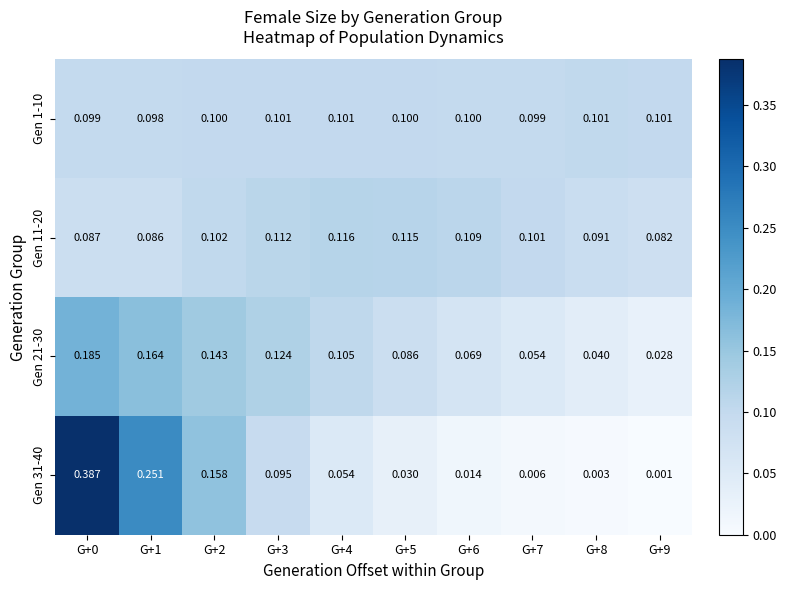

Is the value of Gen 1-10 at G+1 greater than the value of Gen 21-30 at G+3?

No